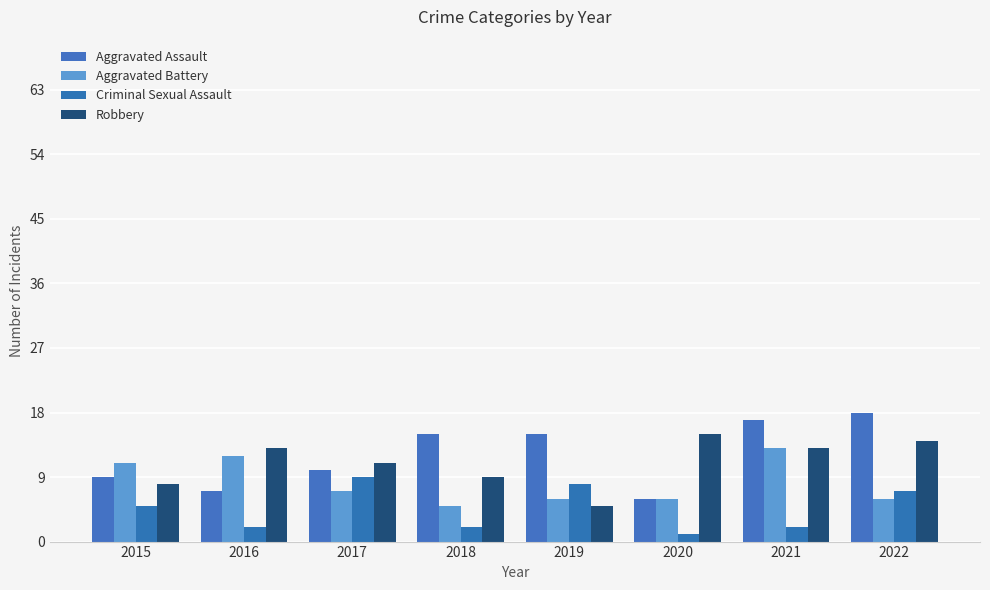

What is the value of the Aggravated Assault bar at the 1st from the left?

9